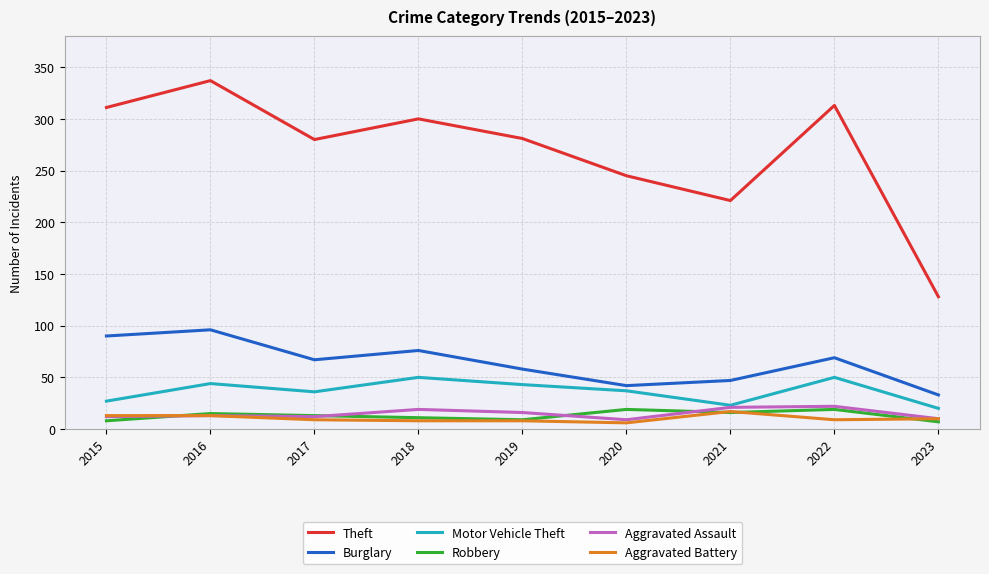

Is it true that Aggravated Assault equals 10 at 2023?

True